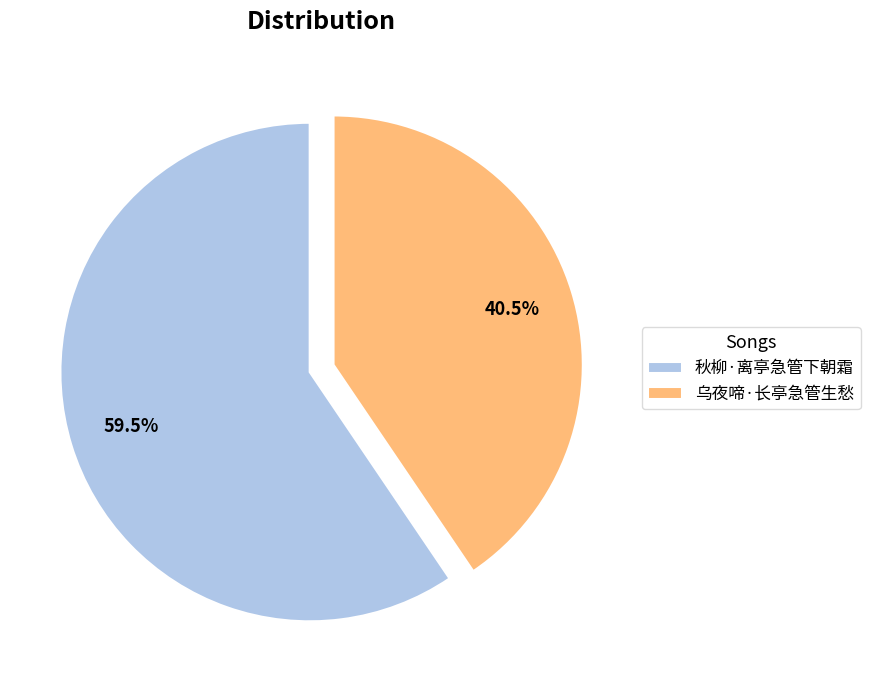

Which slice represents more than half of the pie?

秋柳·离亭急管下朝霜